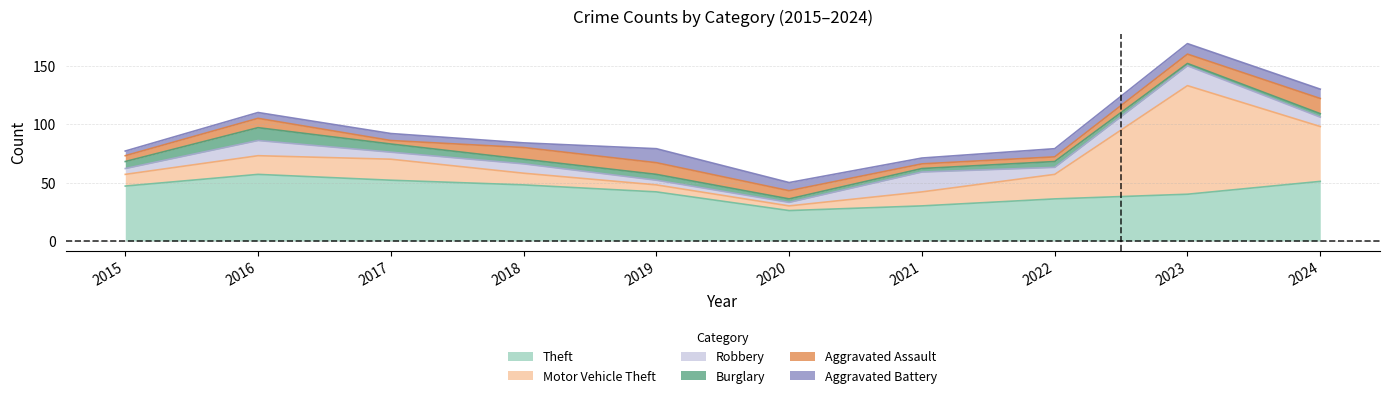

What is the value of the Aggravated Assault point at the 3rd from the left?

3